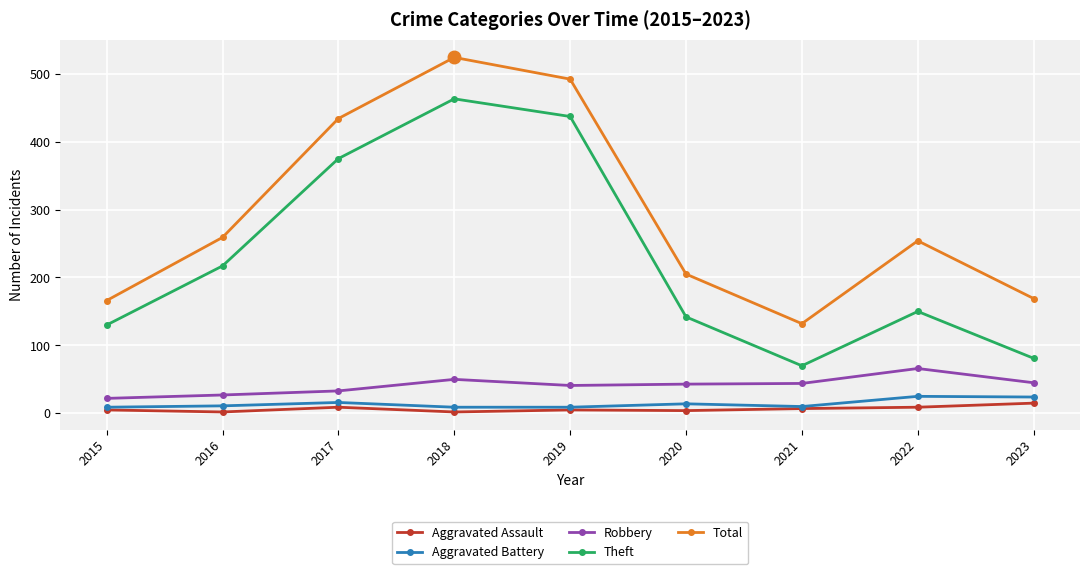

What is the difference between the maximum and minimum values in the Theft series?

393